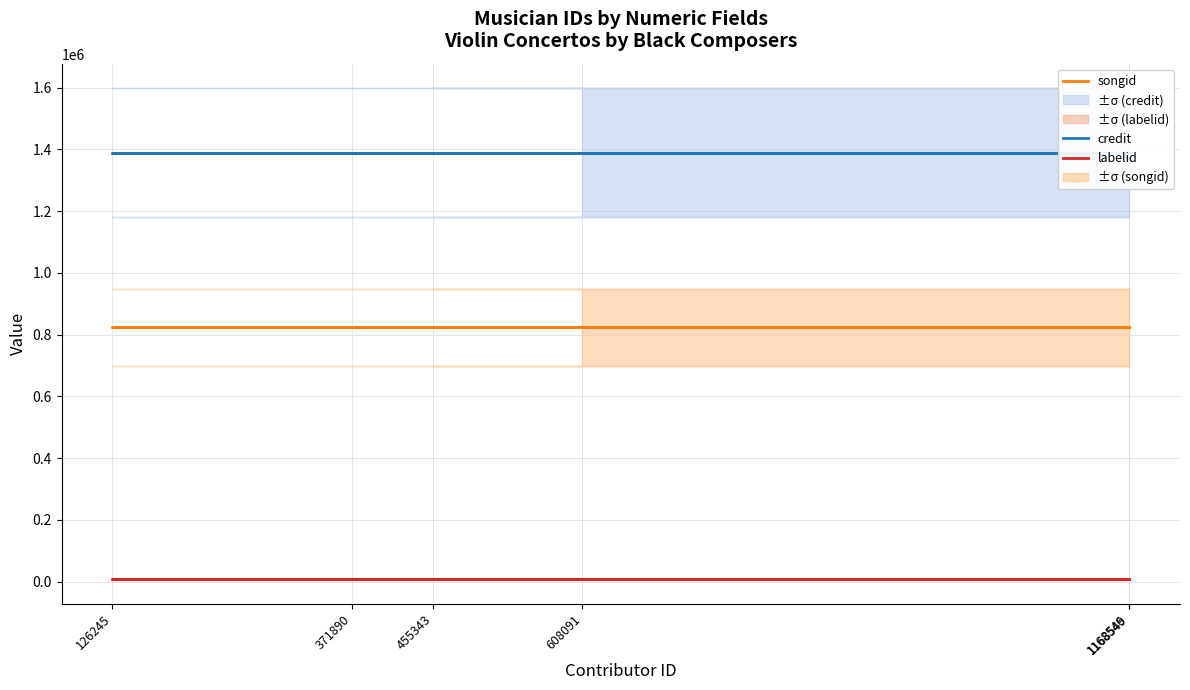

Which has a higher value, 126245 or 1168549?

126245